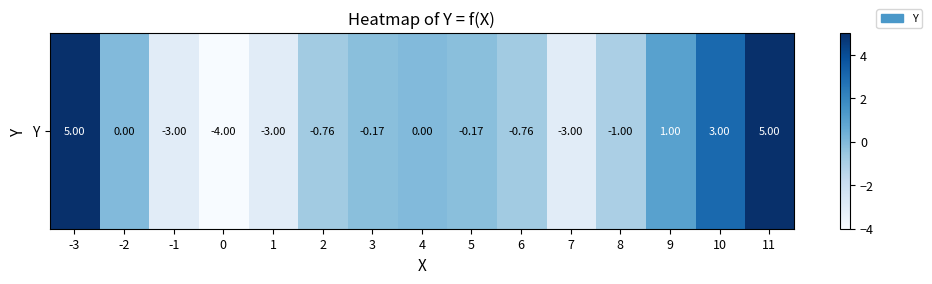

At which category does the chart reach its peak across all series?

-3